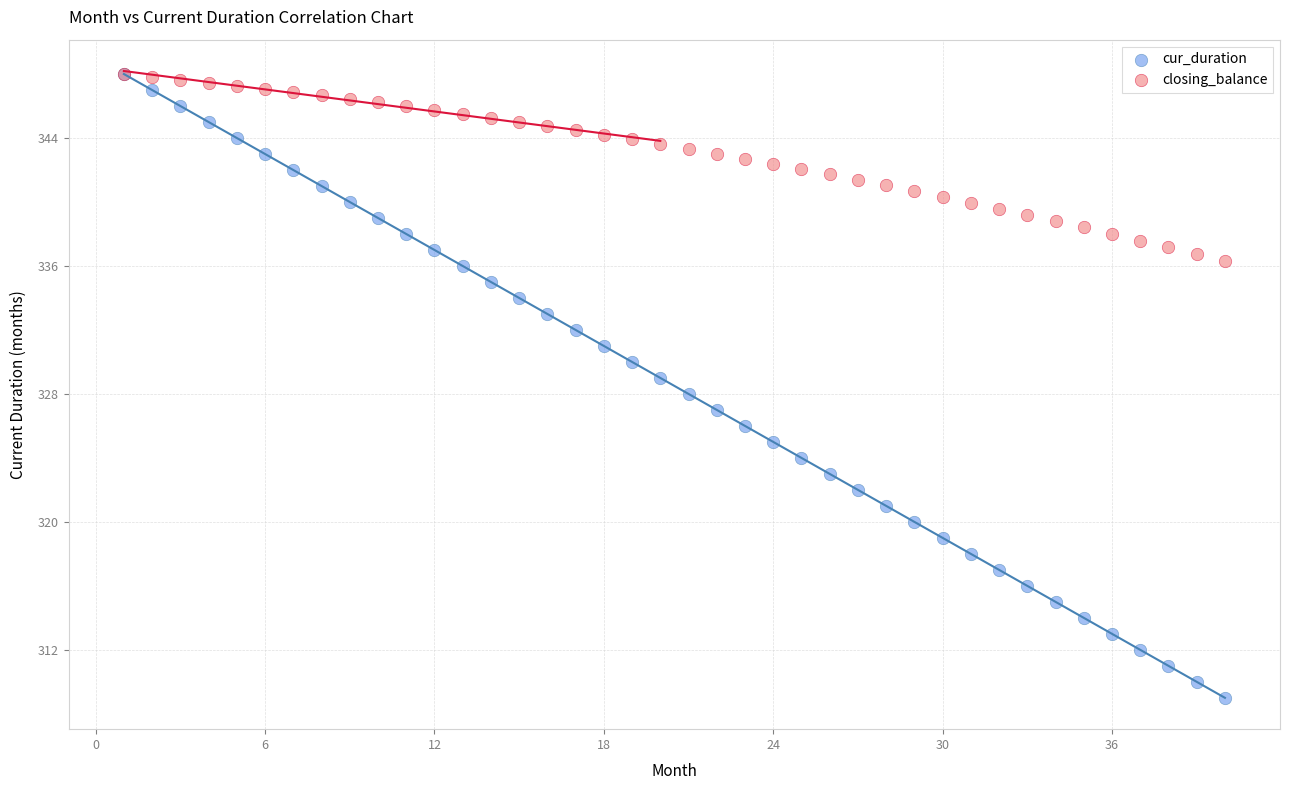

What are all the series names shown in the legend?

cur_duration, closing_balance